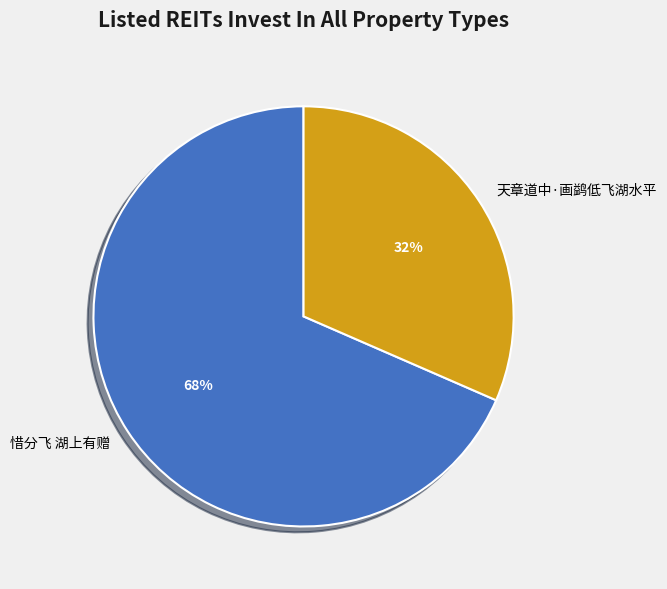

To the nearest percent, what is the average slice percentage?

50%